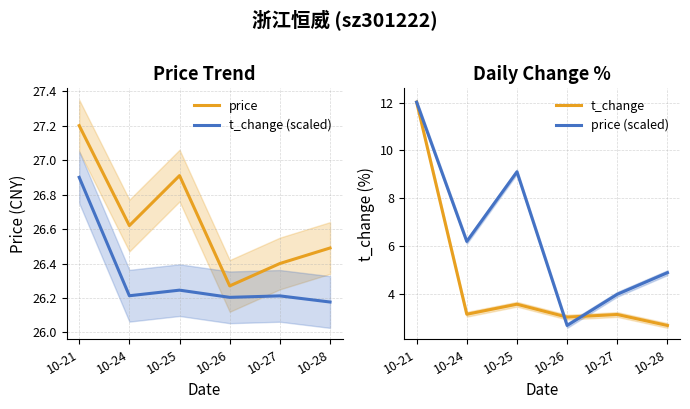

Is the value of t_change (scaled) at 10-27 greater than the value of price (scaled) at 10-28?

Yes